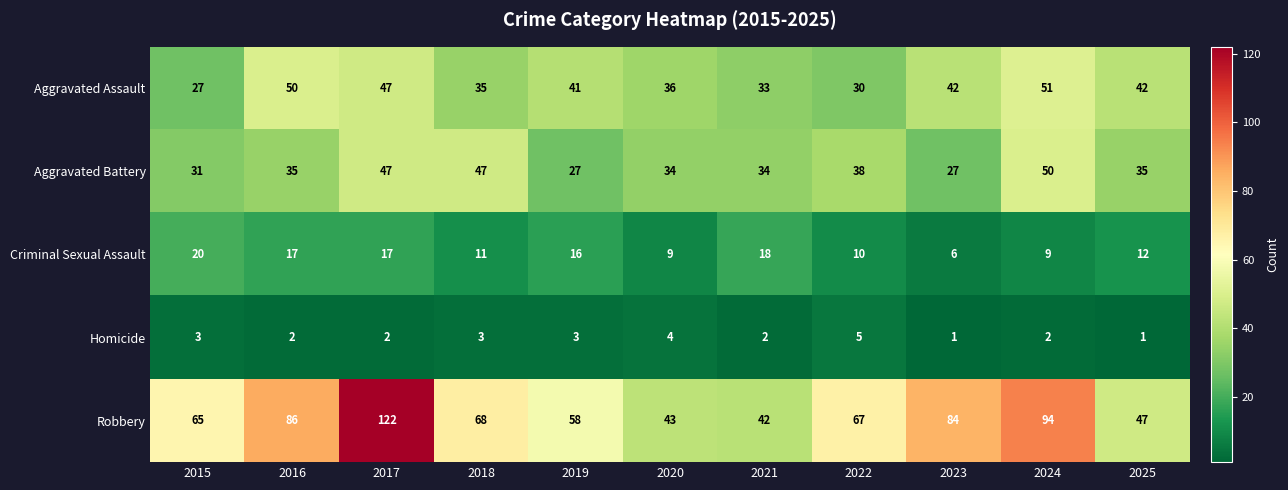

At 2016, list the series in order from smallest to largest.

Homicide, Criminal Sexual Assault, Aggravated Battery, Aggravated Assault, Robbery